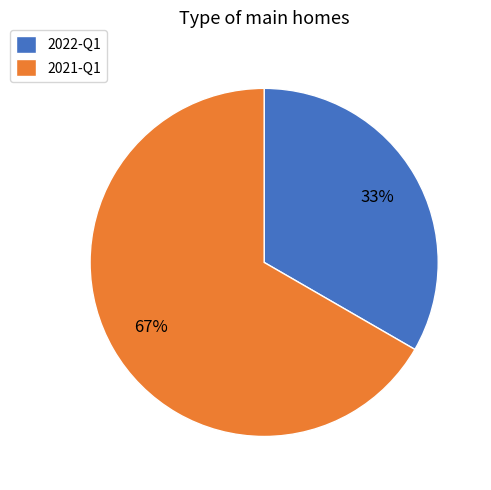

Which slice represents more than half of the pie?

2021-Q1